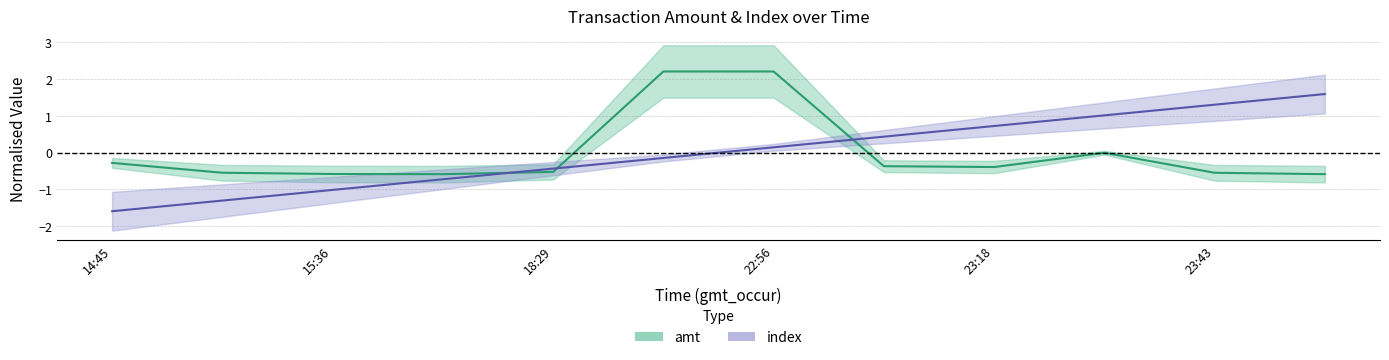

How many values in the amt series exceed 0?

2